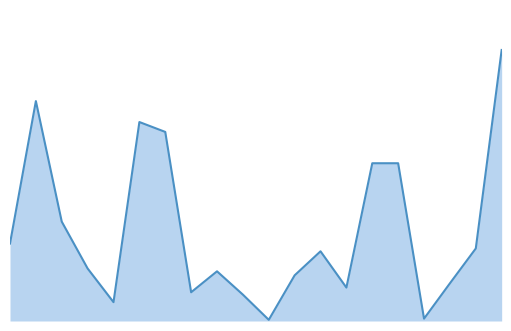

At which category does the chart reach its peak across all series?

102/12/30